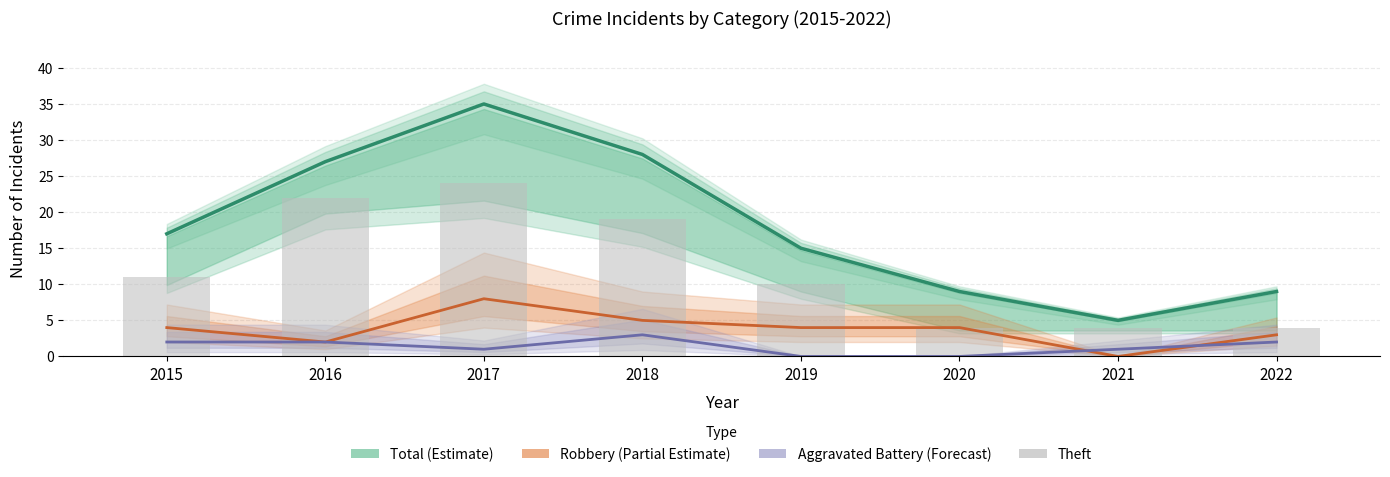

What is the minimum value for Total (Estimate)?

5